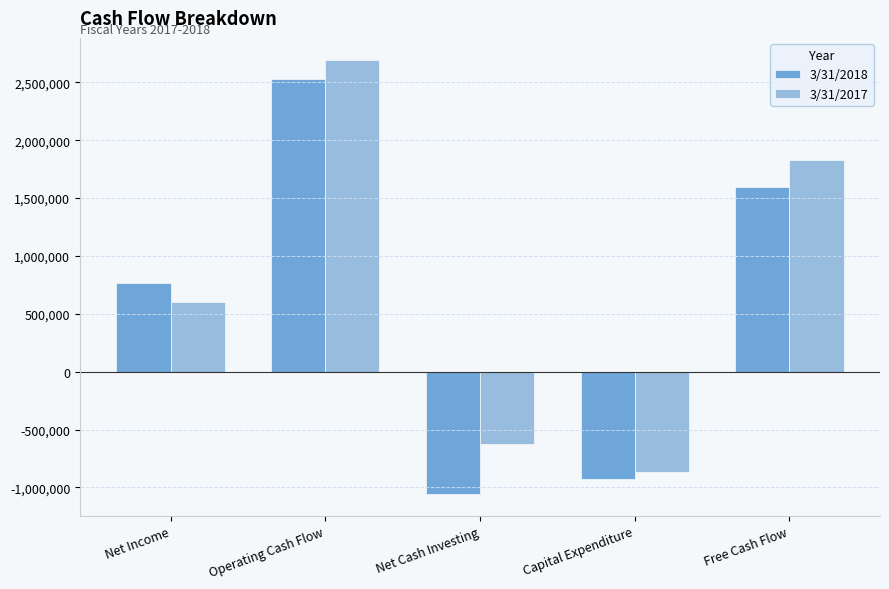

What is the total value across all series at Net Cash Investing?

-1683482